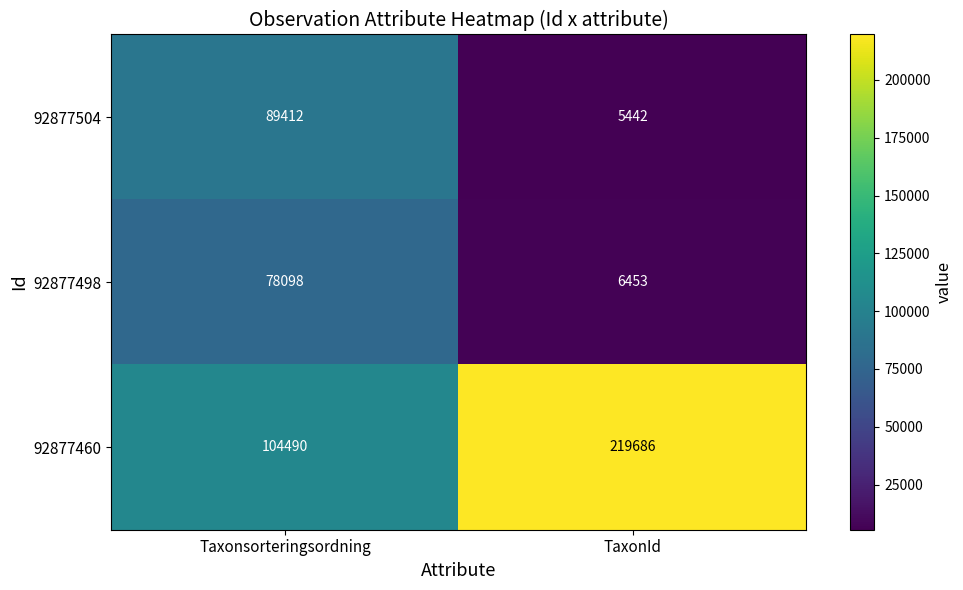

What is the sum of all 92877498 values?

84551